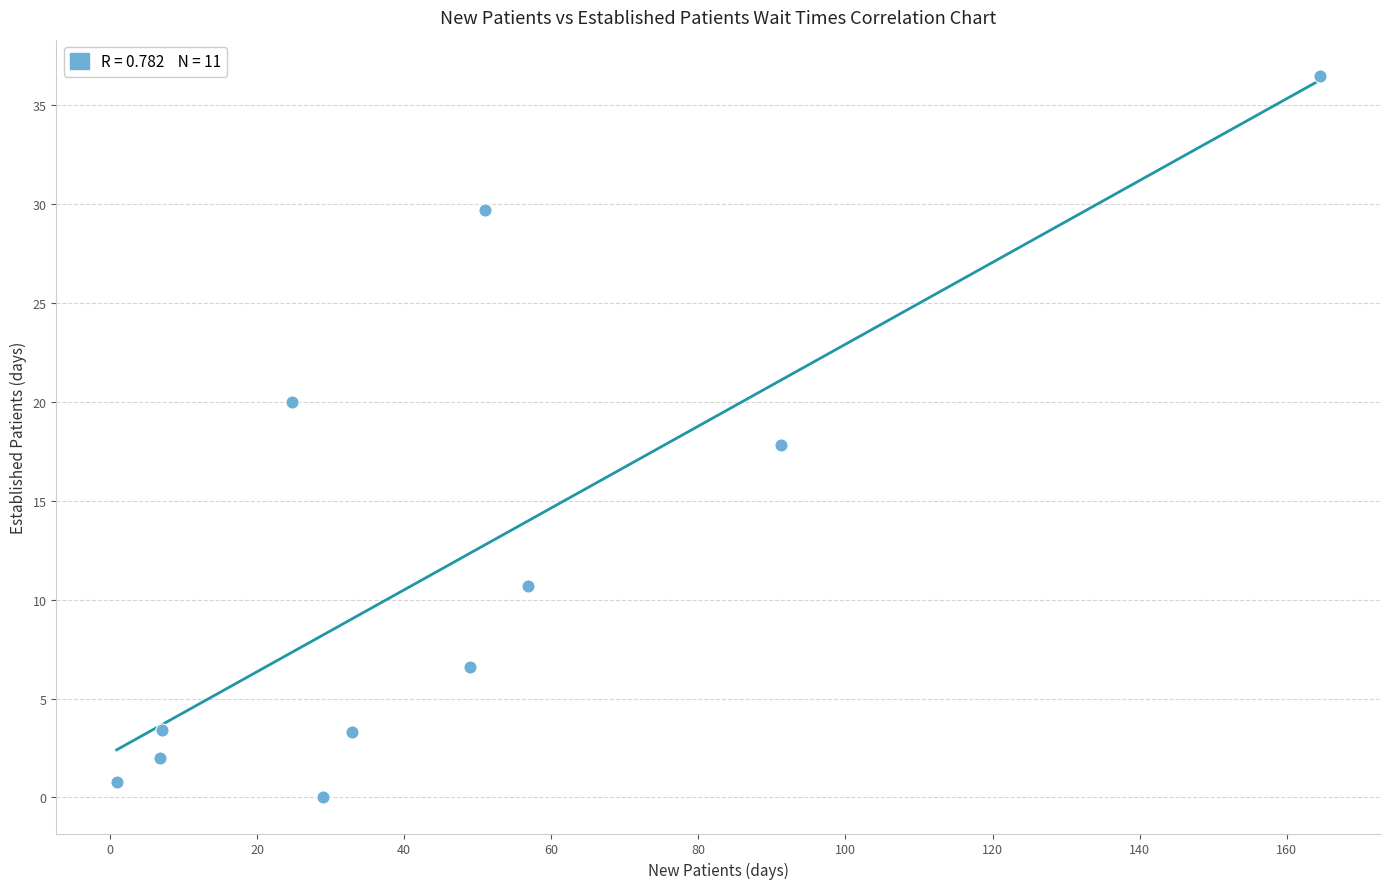

What is the average Y value?

11.9